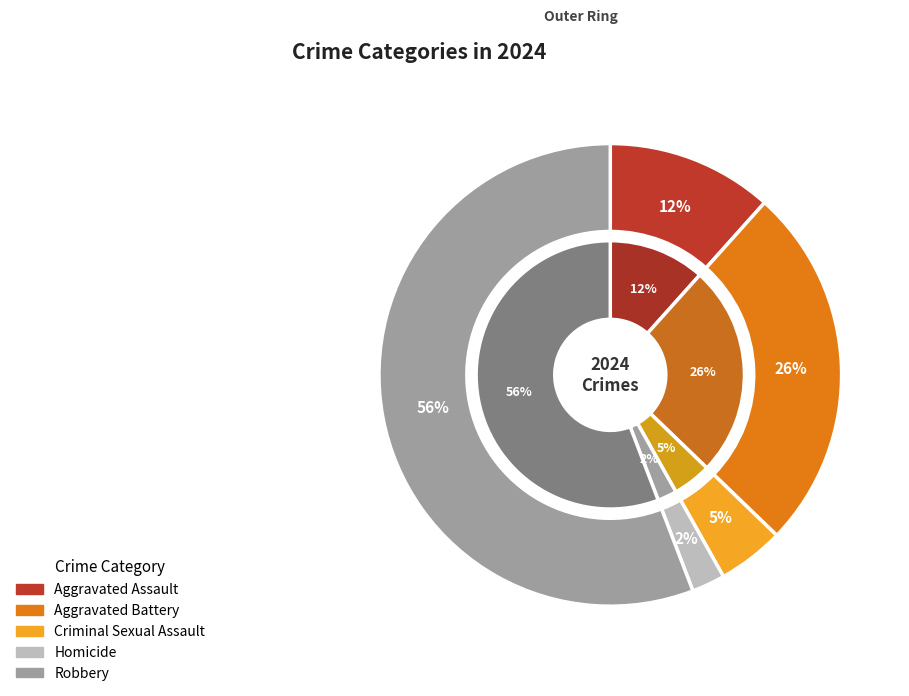

What portion of the pie excludes Criminal Sexual Assault?

95.3%